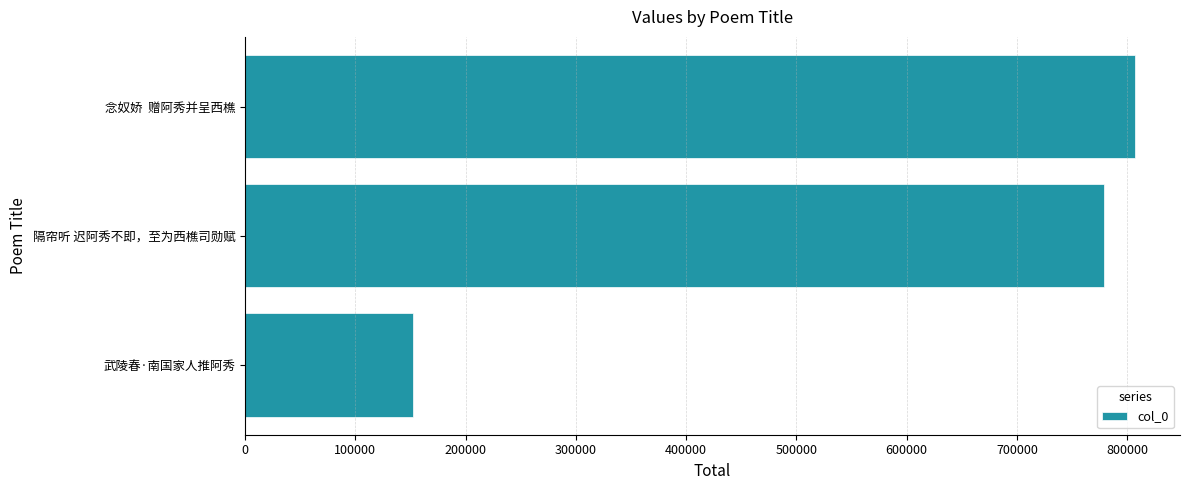

What is the change in value from 隔帘听 迟阿秀不即，至为西樵司勋赋 to 念奴娇  赠阿秀并呈西樵?

+28303